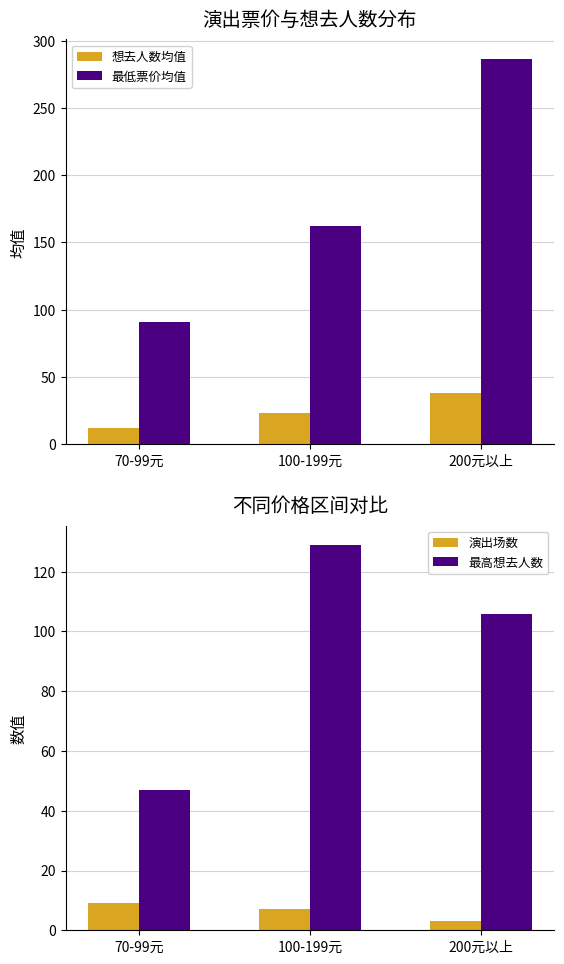

At which category is the sum across all series the highest?

200元以上